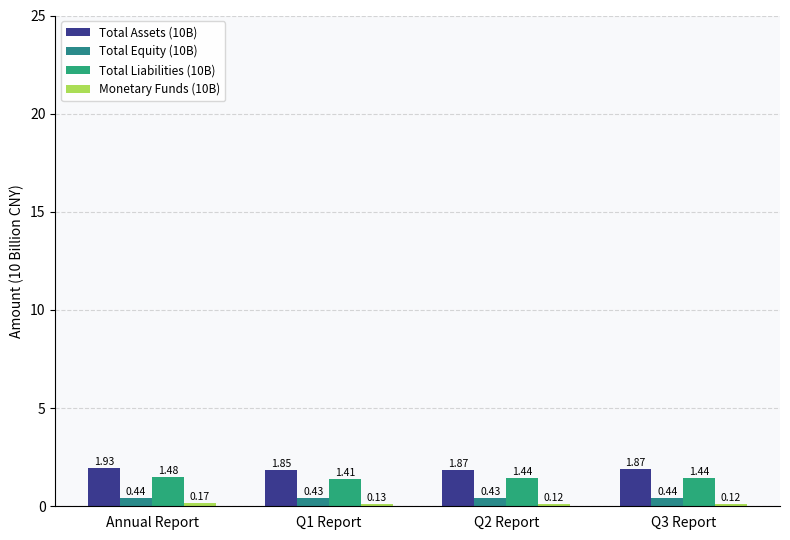

How many Total Equity (10B) values are between 0 and 1?

4